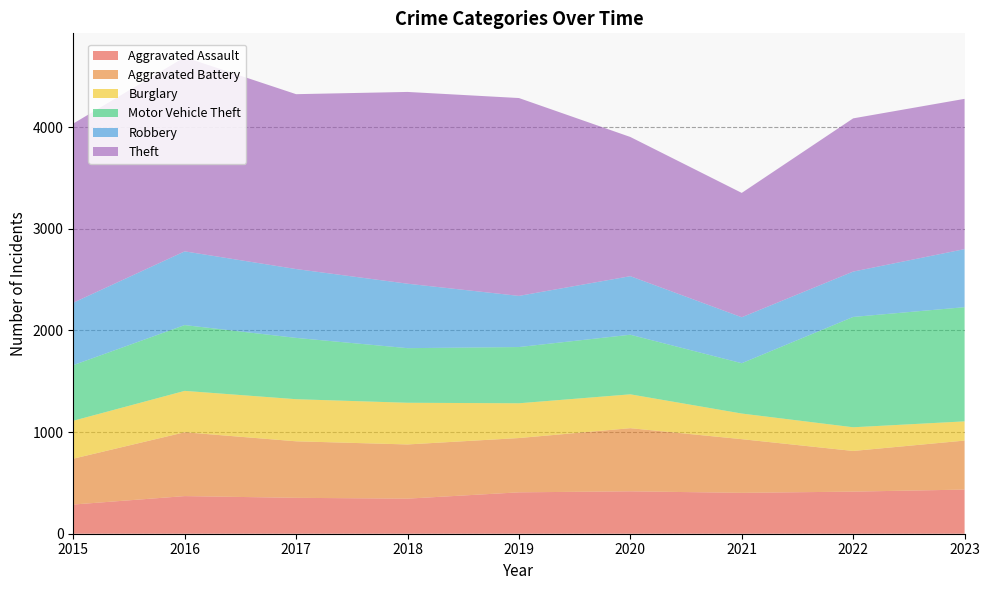

Reading left to right, extract all data points from this chart.

Aggravated Assault: 287	370	353	345	407	417	402	414	434
Aggravated Battery: 451	628	556	533	534	621	528	400	482
Burglary: 373	407	414	410	342	333	252	233	189
Motor Vehicle Theft: 547	647	603	537	553	586	495	1085	1123
Robbery: 614	725	677	634	503	576	452	446	571
Theft: 1762	1910	1720	1886	1946	1369	1223	1507	1478